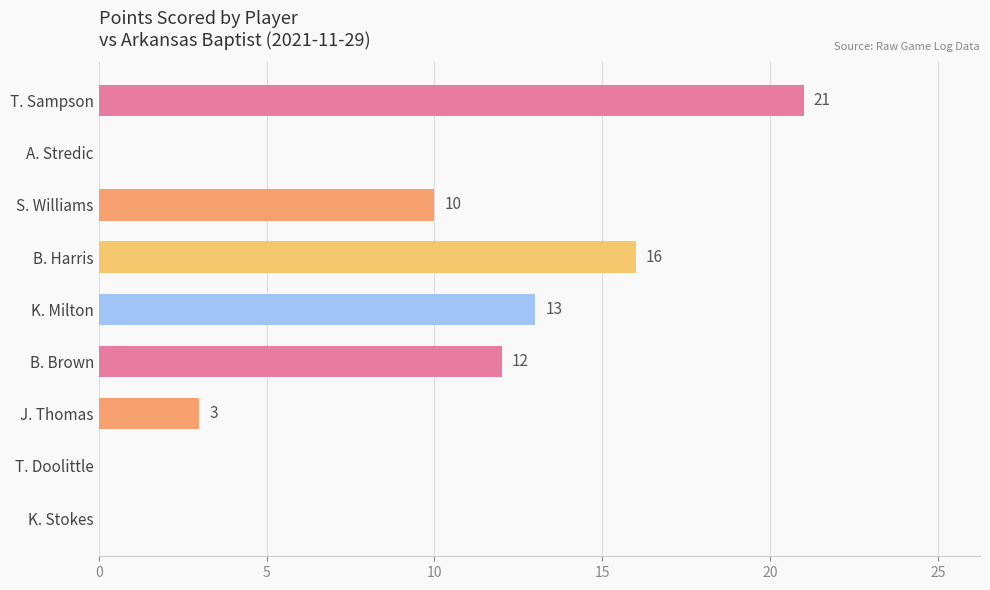

Where is the data nearest to the value 10?

S. Williams